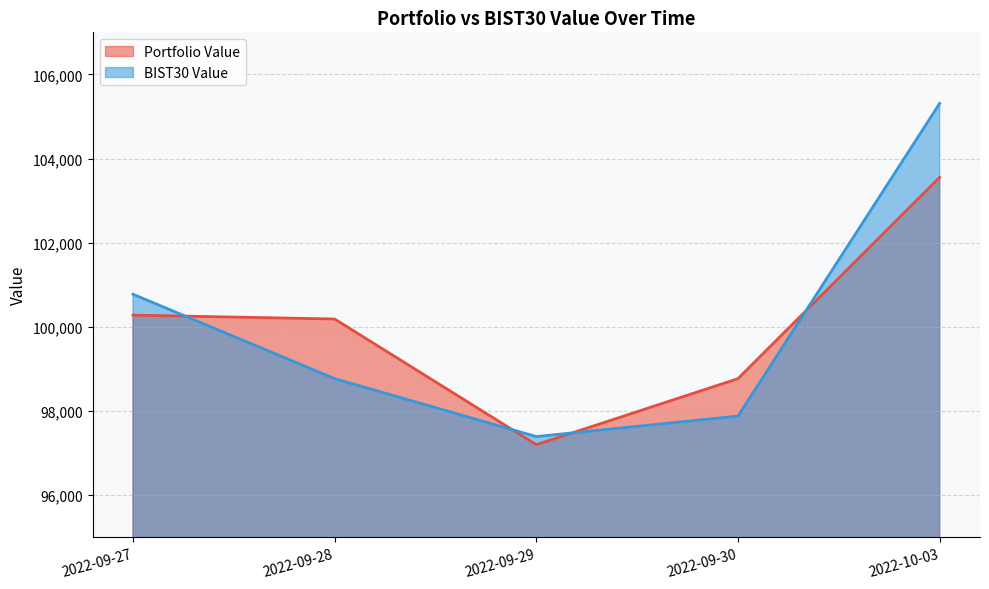

Which series has the largest total across all categories?

BIST30 Value